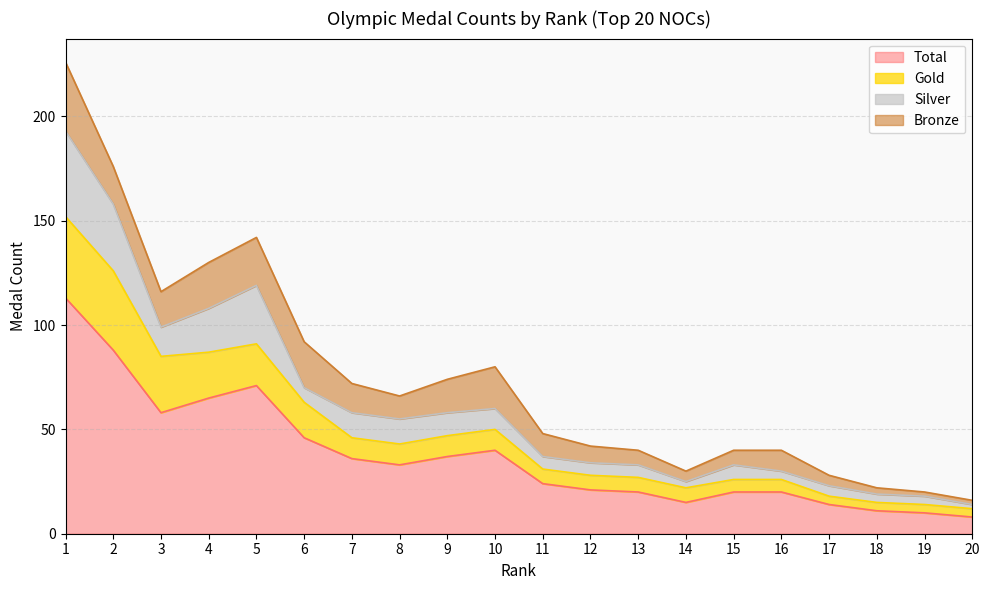

What are all the series names shown in the legend?

Total, Gold, Silver, Bronze